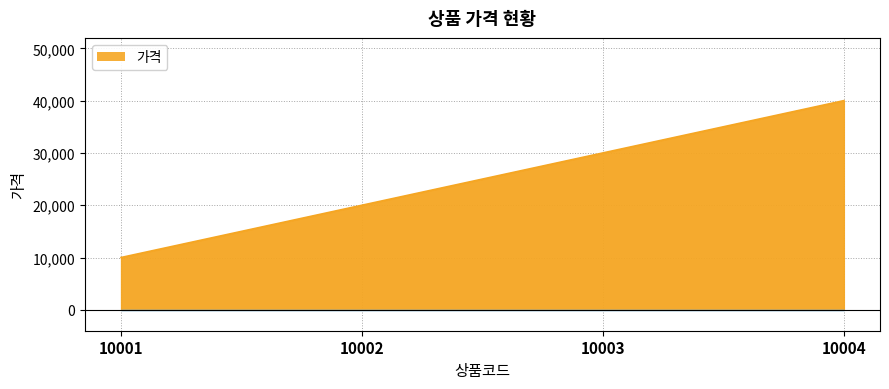

Which label corresponds to the largest value in the chart?

10004